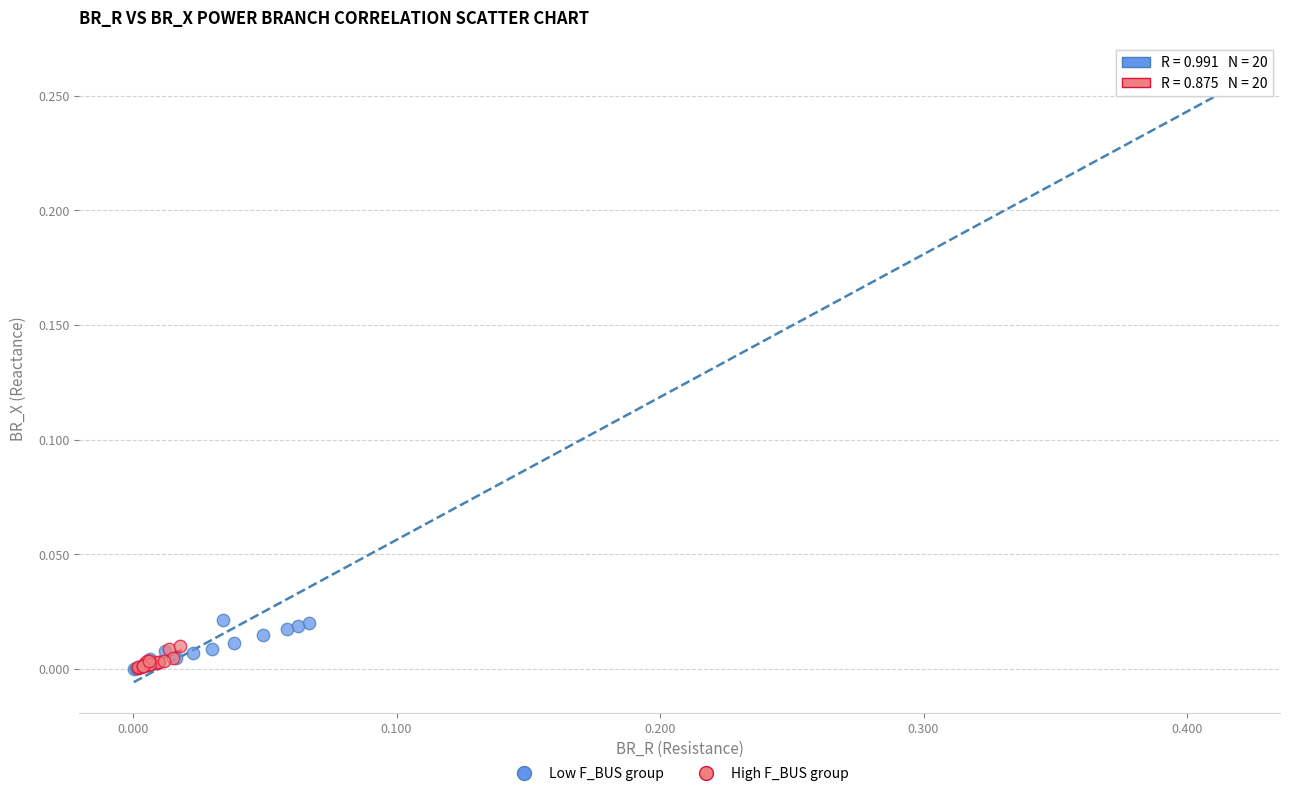

Which series contains the highest Y value?

Low F_BUS group